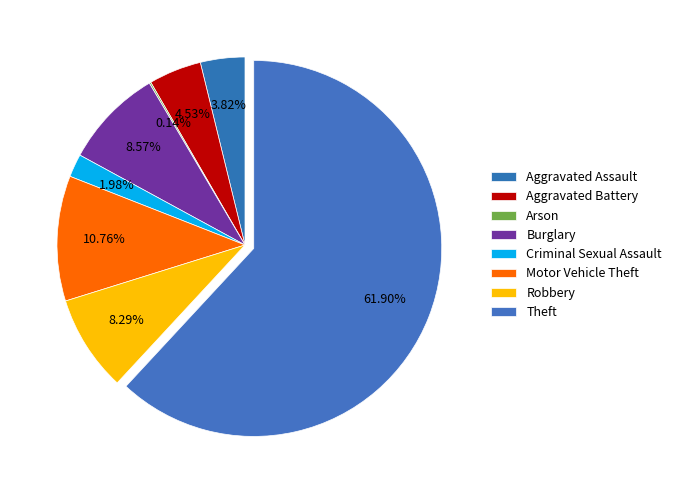

Do Aggravated Assault and Robbery together represent more than half of the pie?

No